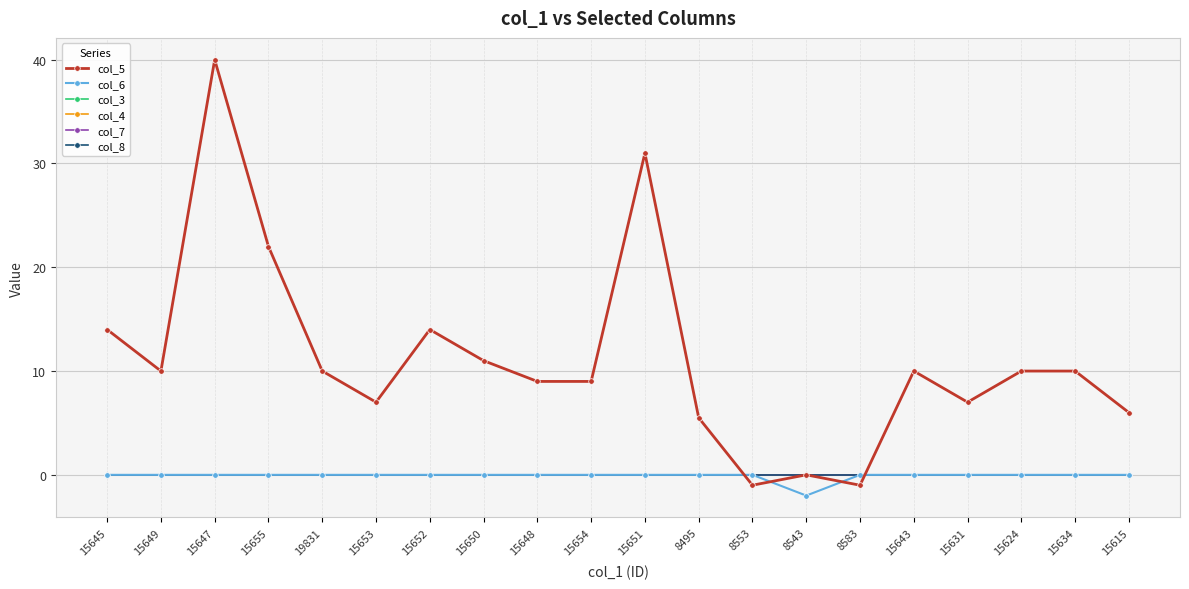

True or false: col_4 has a value of 0.0 at 15631.

True